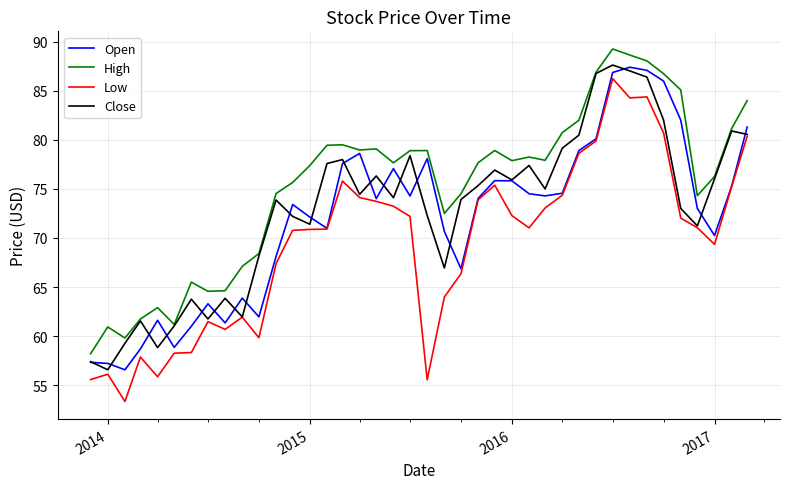

What is the lowest value of the Close series?

56.6